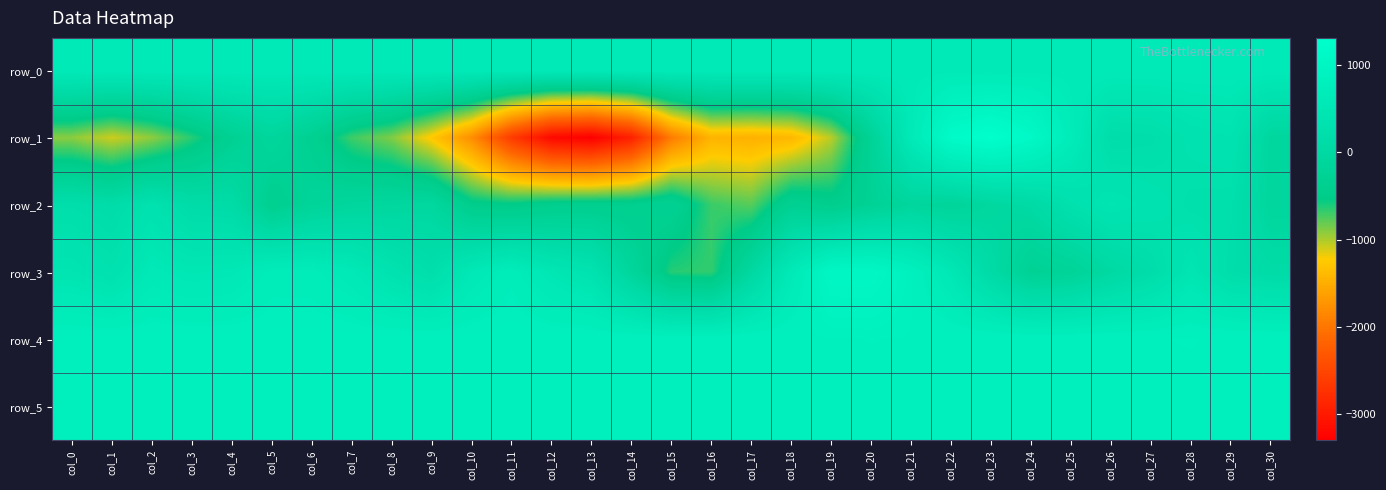

What is the difference between the second highest and second lowest values in the row_3 series?

1691.0